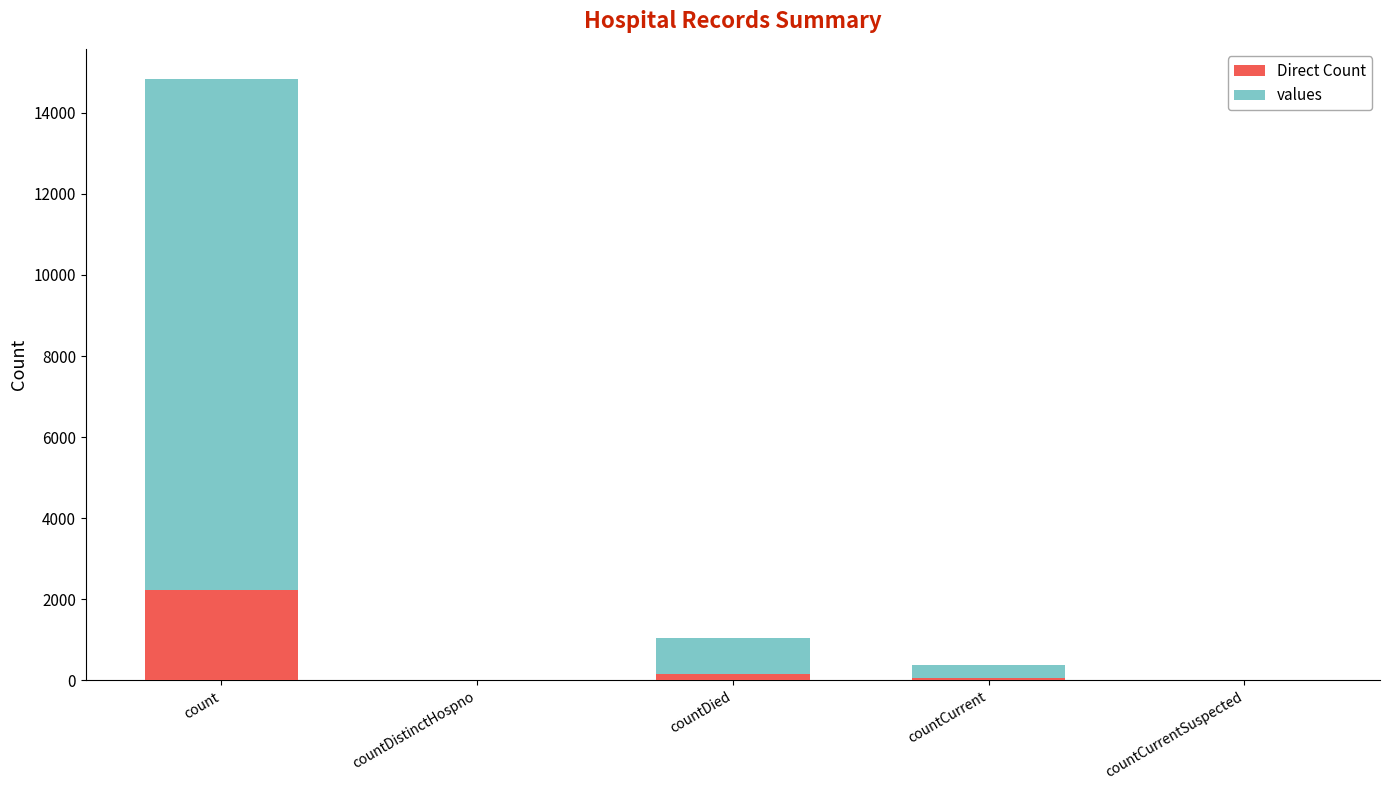

What is the average value of the Direct Count series?

488.1